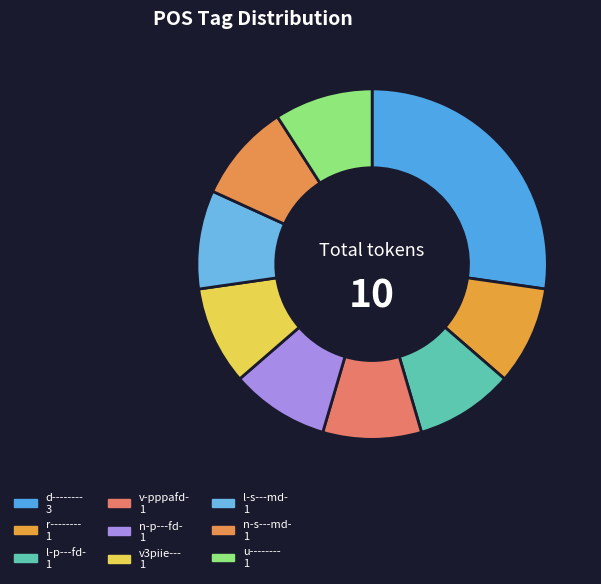

Count the number of slices in the pie.

9